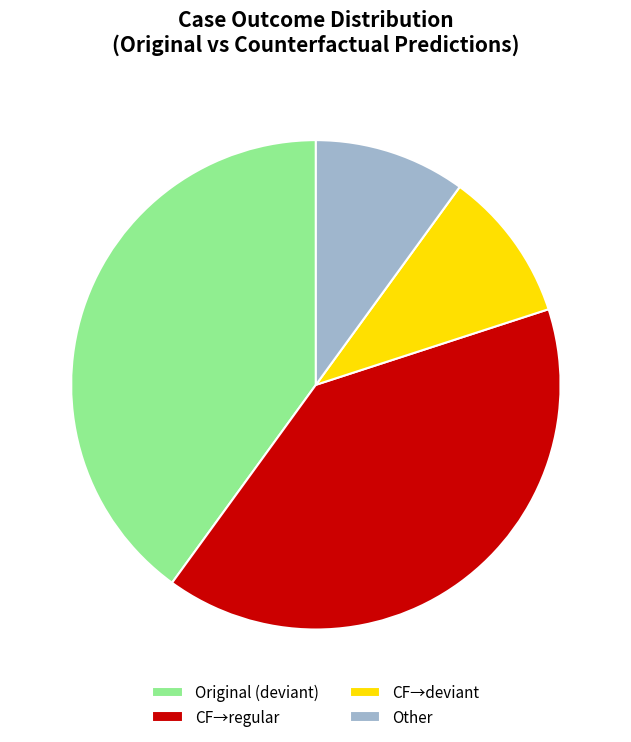

How many segments does this pie chart have?

4